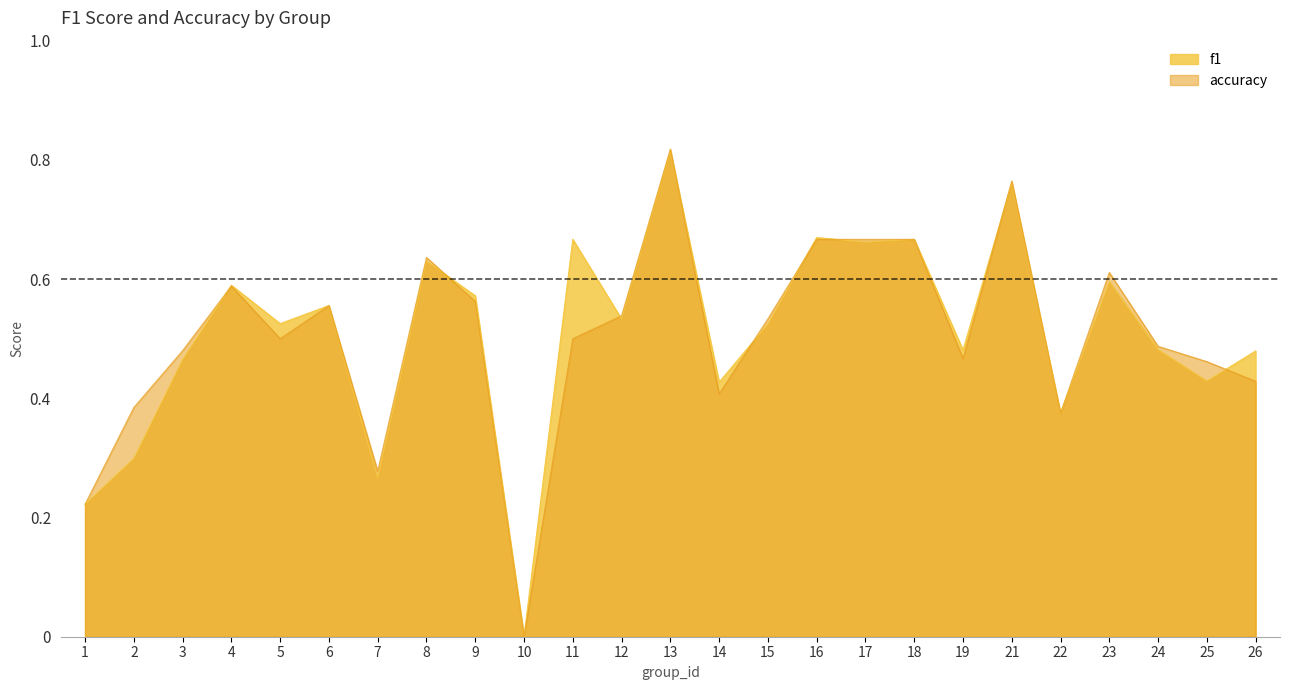

Is it true that accuracy equals 0.9 at 15?

False